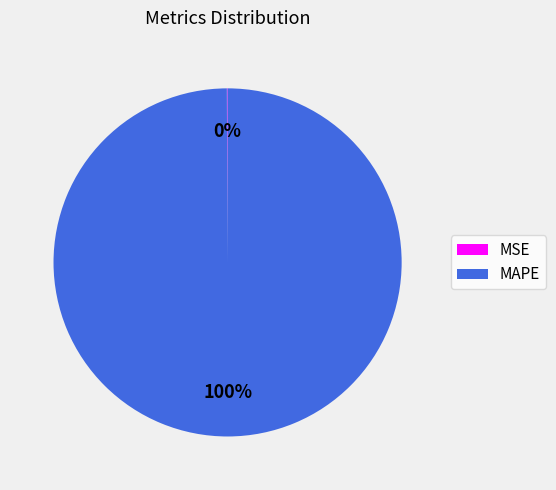

Which slice is the largest?

MAPE